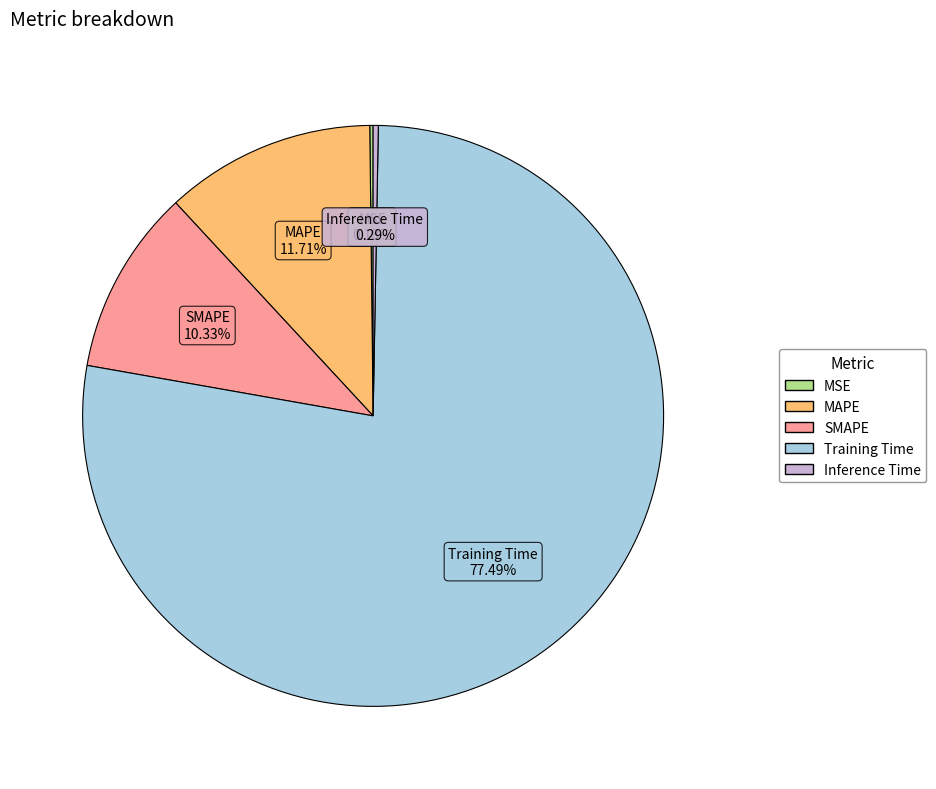

True or false: MAPE accounts for 3% of the total.

False